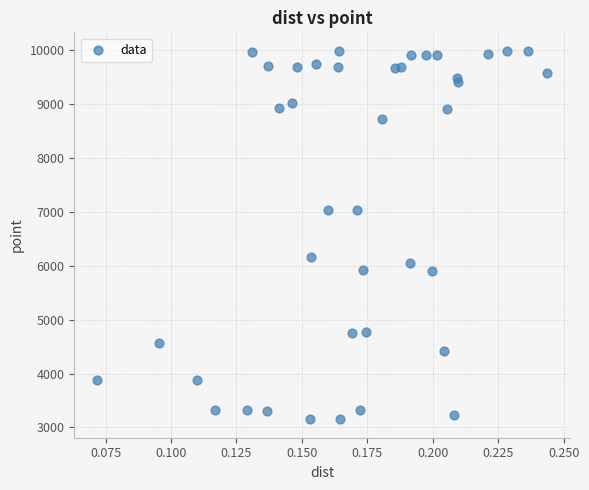

What is the range of Y values (max minus min)?

6843